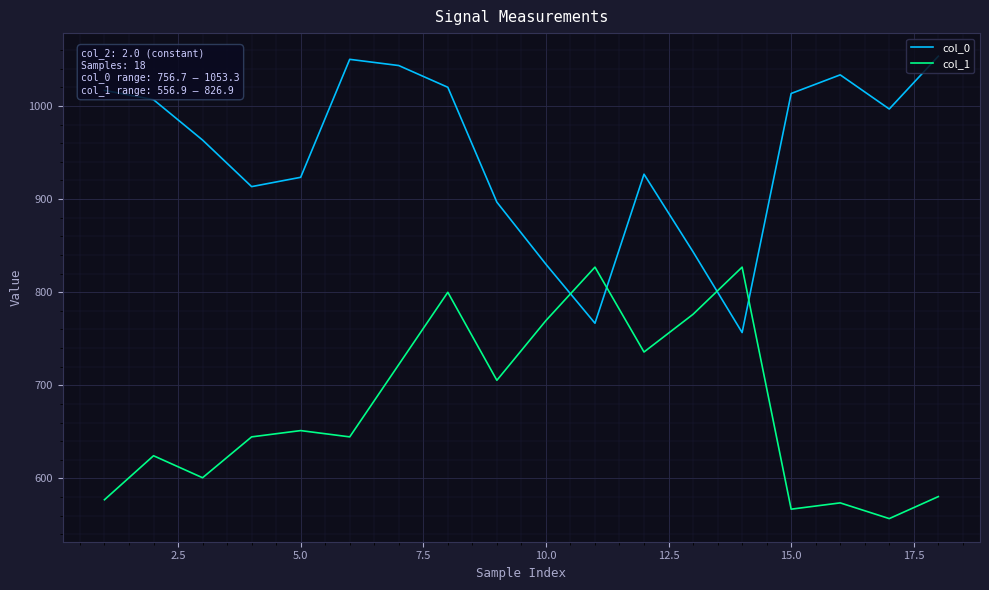

In col_1, how many points are higher than both neighbors (excluding endpoints)?

6